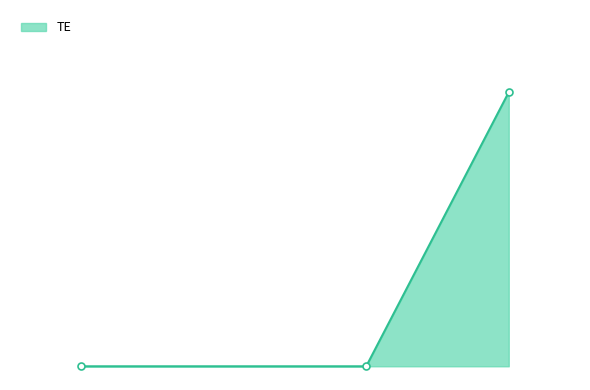

Is this an area chart (filled region under the line)?

Yes